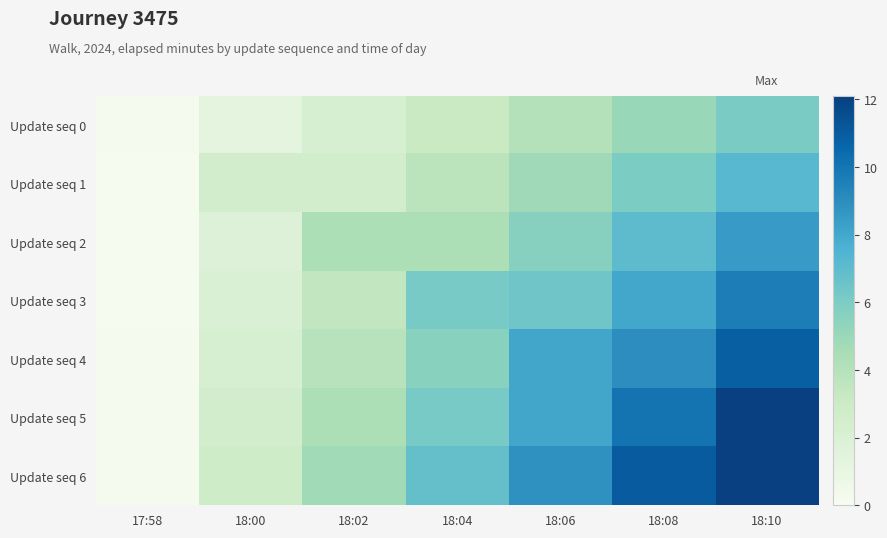

Reading left to right, list all the values displayed in this chart.

Update seq 0: 17:58=0.2	18:00=1.3	18:02=2.2	18:04=3.1	18:06=4.0	18:08=5.0	18:10=6.0
Update seq 1: 17:58=0.1	18:00=2.5	18:02=2.6	18:04=3.7	18:06=4.8	18:08=6.0	18:10=7.3
Update seq 2: 17:58=0.1	18:00=1.8	18:02=4.3	18:04=4.3	18:06=5.6	18:08=7.0	18:10=8.5
Update seq 3: 17:58=0.1	18:00=2.0	18:02=3.5	18:04=6.2	18:06=6.4	18:08=8.0	18:10=9.7
Update seq 4: 17:58=0.1	18:00=2.3	18:02=3.9	18:04=5.5	18:06=8.0	18:08=9.0	18:10=10.9
Update seq 5: 17:58=0.2	18:00=2.5	18:02=4.3	18:04=6.2	18:06=8.0	18:08=10.0	18:10=12.1
Update seq 6: 17:58=0.2	18:00=2.8	18:02=4.8	18:04=6.8	18:06=8.8	18:08=11.0	18:10=12.1